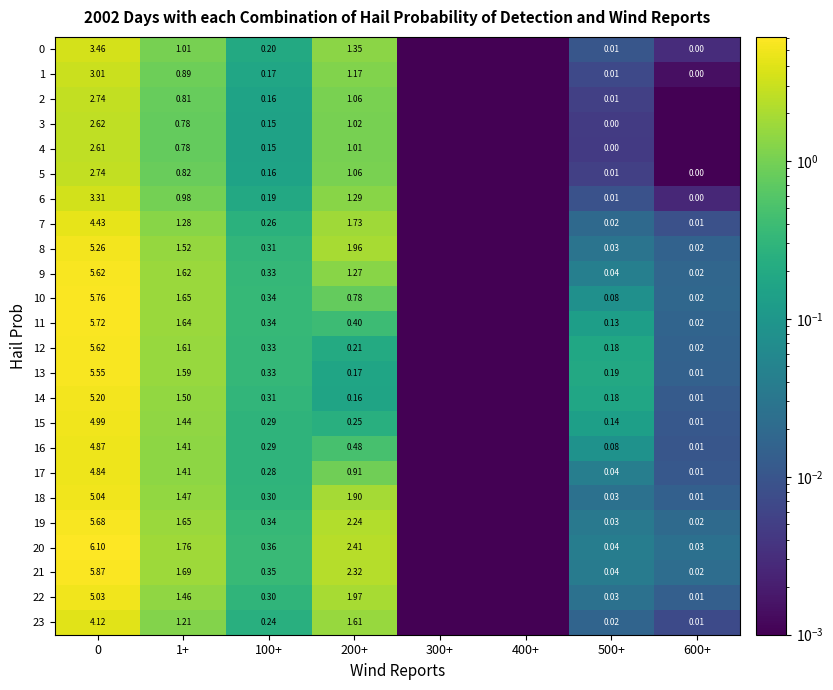

What is the sum of the 23 values at 500+ and 1+?

1.2